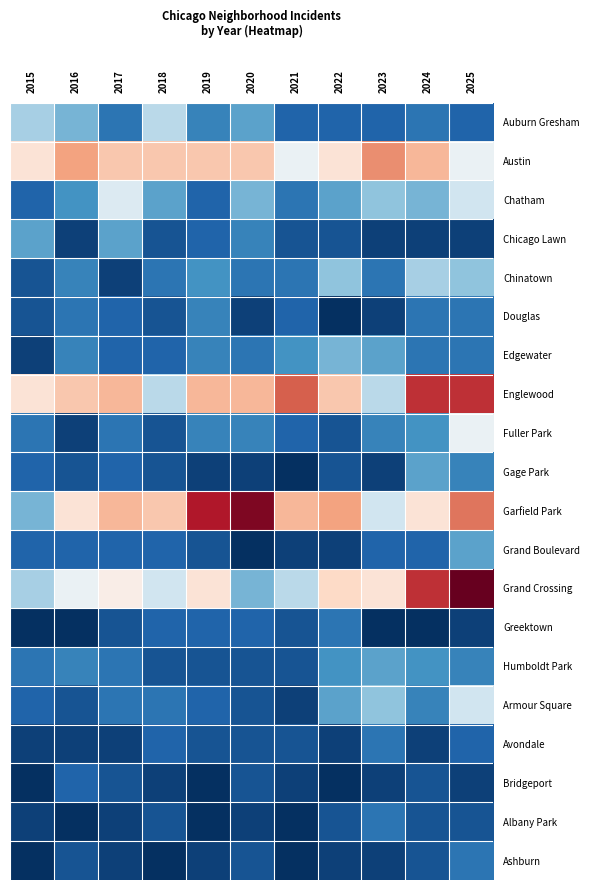

Reading left to right, extract all data points from this chart.

Auburn Gresham: 2015=10	2016=8	2017=4	2018=11	2019=5	2020=7	2021=3	2022=3	2023=3	2024=4	2025=3
Austin: 2015=17	2016=21	2017=19	2018=19	2019=19	2020=19	2021=14	2022=17	2023=22	2024=20	2025=14
Chatham: 2015=3	2016=6	2017=13	2018=7	2019=3	2020=8	2021=4	2022=7	2023=9	2024=8	2025=12
Chicago Lawn: 2015=7	2016=1	2017=7	2018=2	2019=3	2020=5	2021=2	2022=2	2023=1	2024=1	2025=1
Chinatown: 2015=2	2016=5	2017=1	2018=4	2019=6	2020=4	2021=4	2022=9	2023=4	2024=10	2025=9
Douglas: 2015=2	2016=4	2017=3	2018=2	2019=5	2020=1	2021=3	2022=0	2023=1	2024=4	2025=4
Edgewater: 2015=1	2016=5	2017=3	2018=3	2019=5	2020=4	2021=6	2022=8	2023=7	2024=4	2025=4
Englewood: 2015=17	2016=19	2017=20	2018=11	2019=20	2020=20	2021=24	2022=19	2023=11	2024=26	2025=26
Fuller Park: 2015=4	2016=1	2017=4	2018=2	2019=5	2020=5	2021=3	2022=2	2023=5	2024=6	2025=14
Gage Park: 2015=3	2016=2	2017=3	2018=2	2019=1	2020=1	2021=0	2022=2	2023=1	2024=7	2025=5
Garfield Park: 2015=8	2016=17	2017=20	2018=19	2019=27	2020=29	2021=20	2022=21	2023=12	2024=17	2025=23
Grand Boulevard: 2015=3	2016=3	2017=3	2018=3	2019=2	2020=0	2021=1	2022=1	2023=3	2024=3	2025=7
Grand Crossing: 2015=10	2016=14	2017=16	2018=12	2019=17	2020=8	2021=11	2022=18	2023=17	2024=26	2025=30
Greektown: 2015=0	2016=0	2017=2	2018=3	2019=3	2020=3	2021=2	2022=4	2023=0	2024=0	2025=1
Humboldt Park: 2015=4	2016=5	2017=4	2018=2	2019=2	2020=2	2021=2	2022=6	2023=7	2024=6	2025=5
Armour Square: 2015=3	2016=2	2017=4	2018=4	2019=3	2020=2	2021=1	2022=7	2023=9	2024=5	2025=12
Avondale: 2015=1	2016=1	2017=1	2018=3	2019=2	2020=2	2021=2	2022=1	2023=4	2024=1	2025=3
Bridgeport: 2015=0	2016=3	2017=2	2018=1	2019=0	2020=2	2021=1	2022=0	2023=1	2024=2	2025=1
Albany Park: 2015=1	2016=0	2017=1	2018=2	2019=0	2020=1	2021=0	2022=2	2023=4	2024=2	2025=2
Ashburn: 2015=0	2016=2	2017=1	2018=0	2019=1	2020=2	2021=0	2022=1	2023=1	2024=2	2025=4